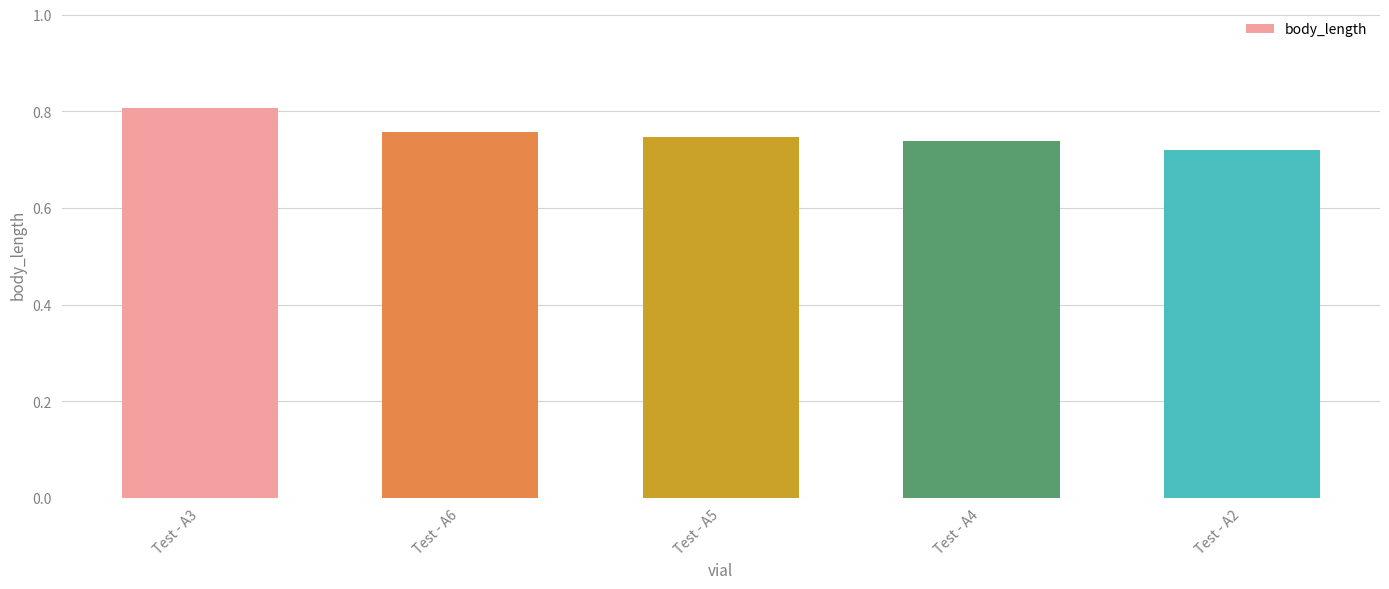

Which category has the lowest value across all series?

Test - A2